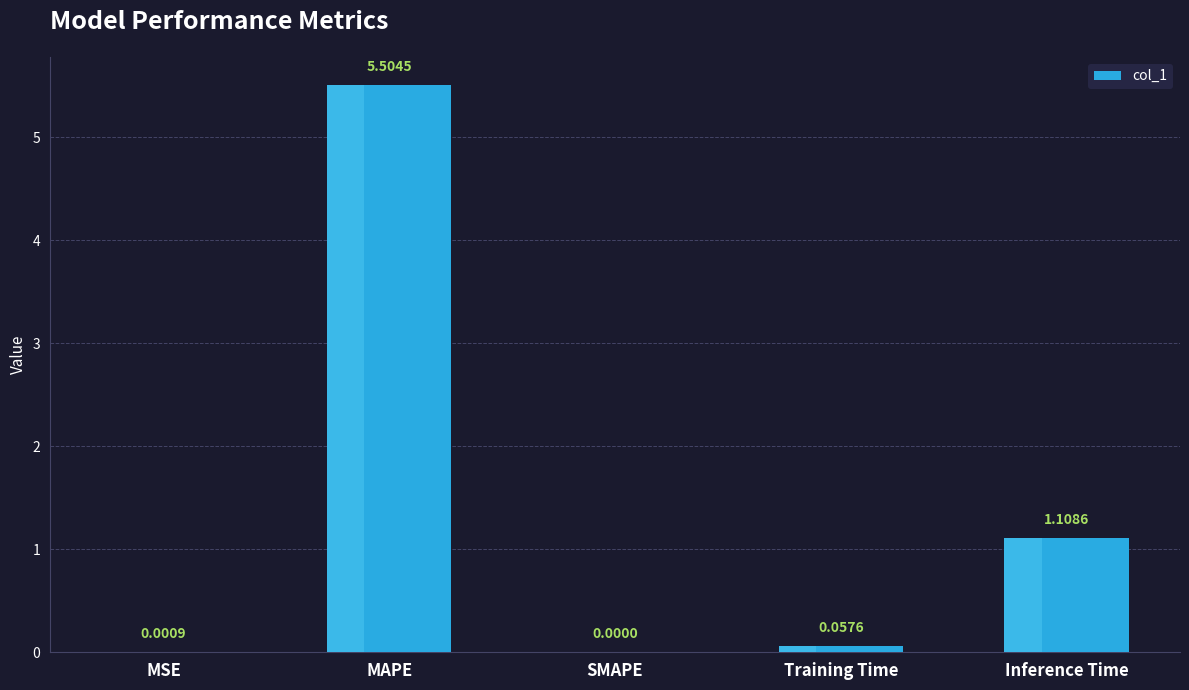

How many values are above zero?

4